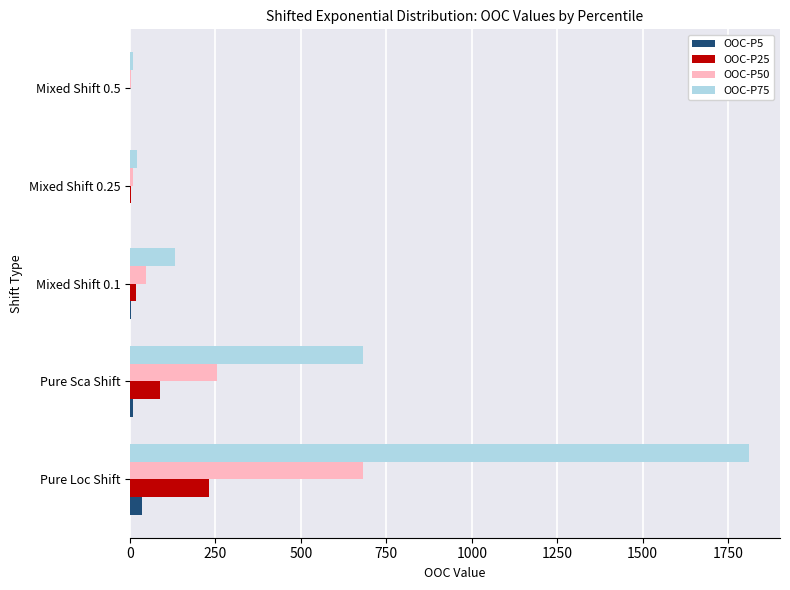

At which label does OOC-P75 reach its peak?

Pure Loc Shift